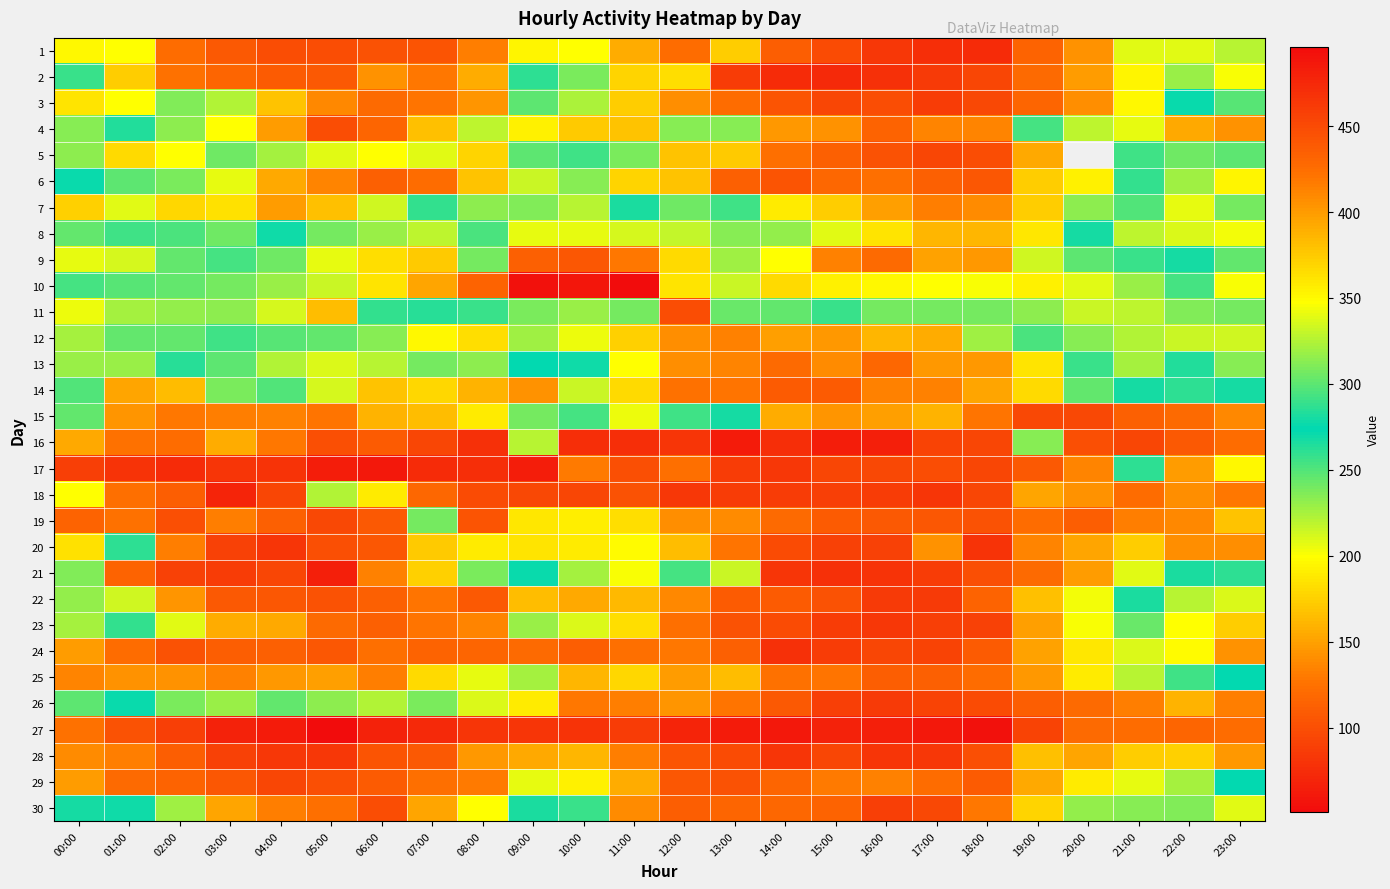

What is the average value of the 2 series?

158.0